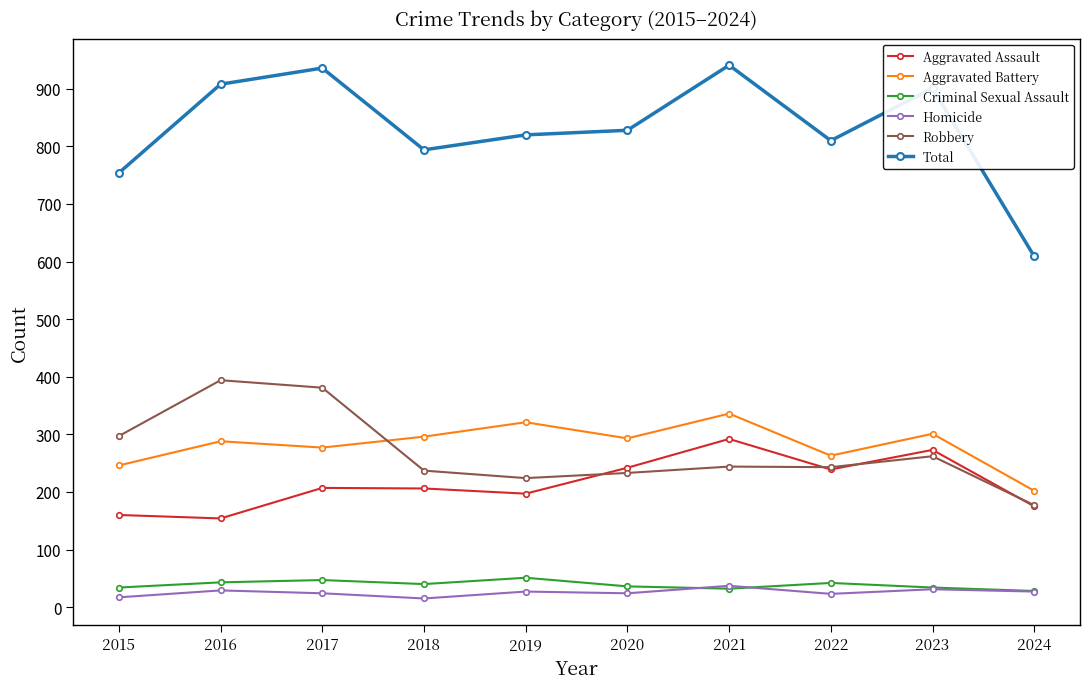

What is the difference between the highest and lowest values at 2022?

787